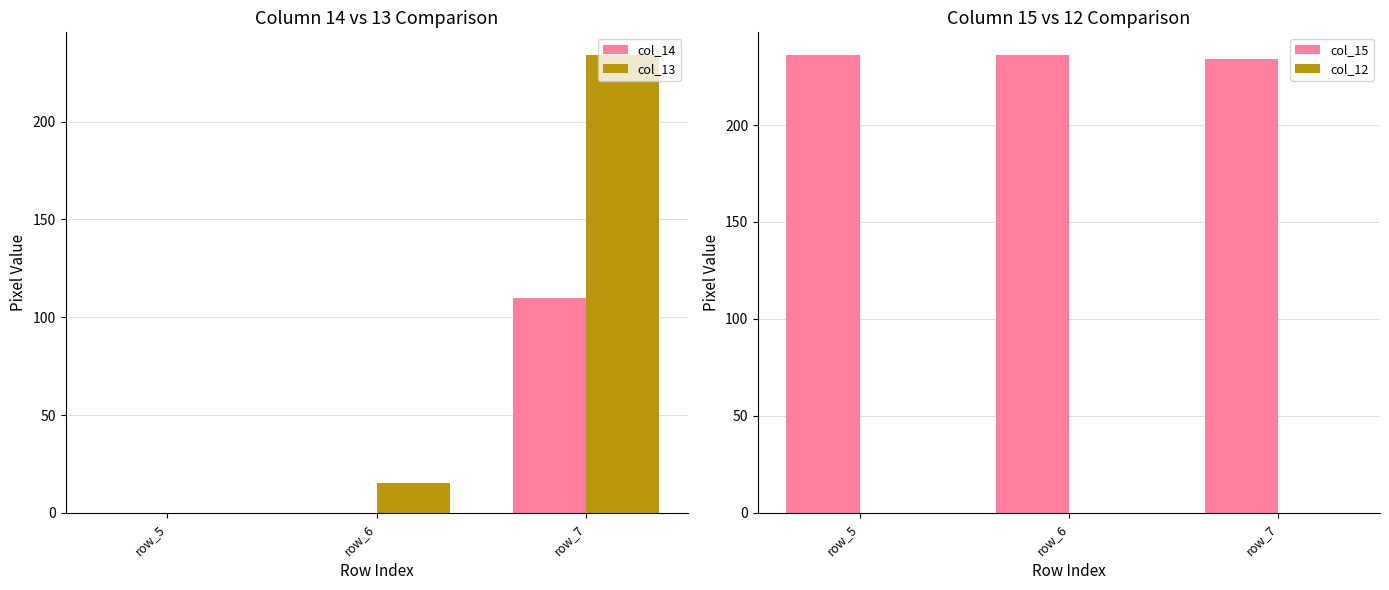

Is the value of col_15 at row_5 greater than the value of col_12 at row_6?

Yes